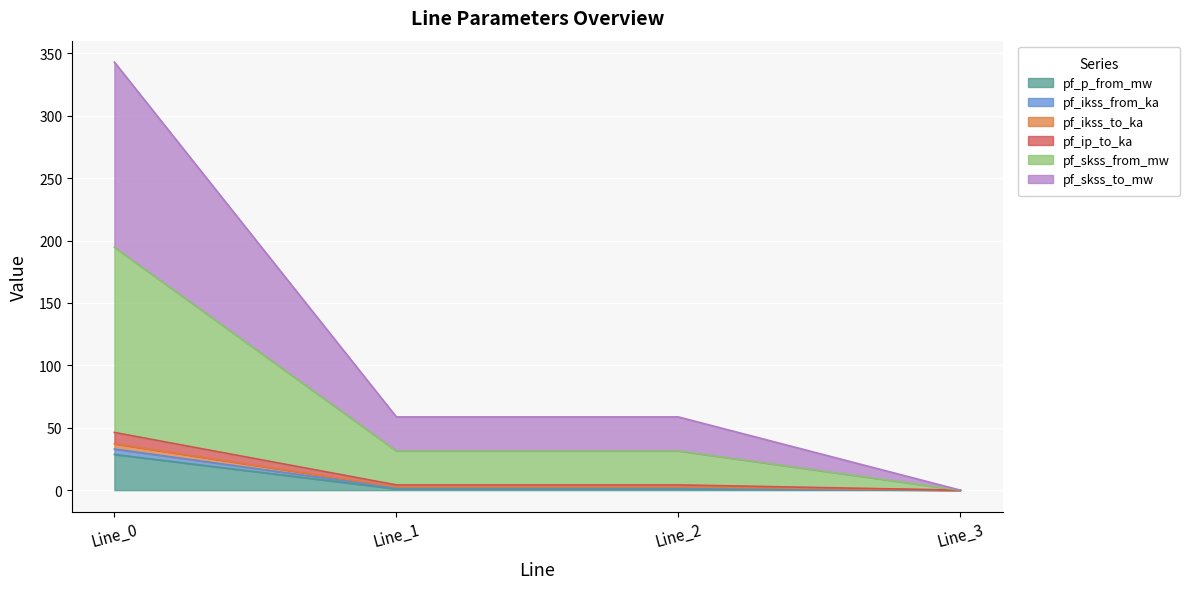

True or false: pf_p_from_mw and pf_skss_from_mw cross at least once.

False